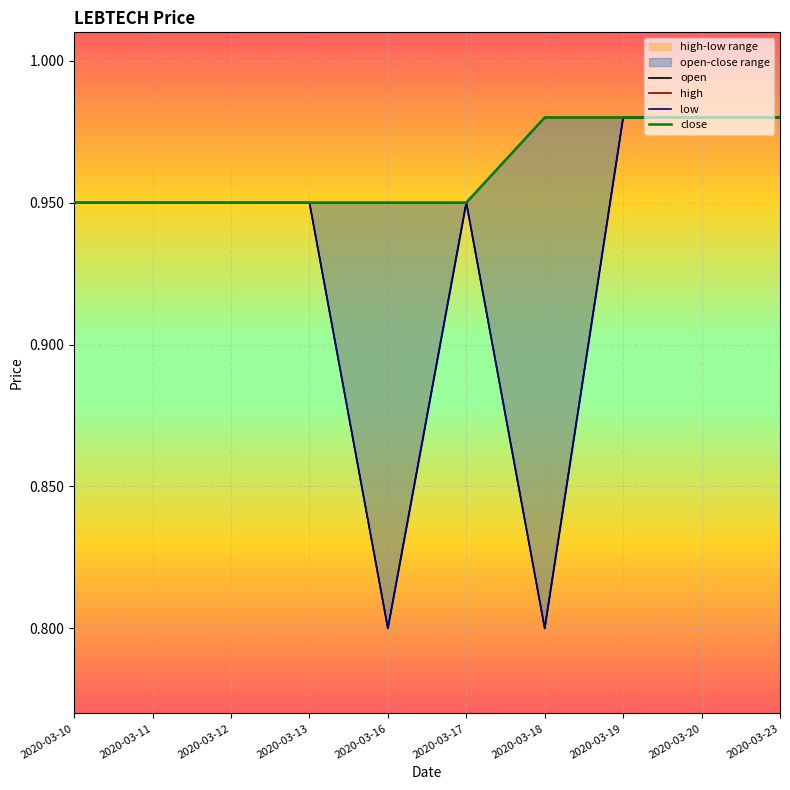

List the labels in order of open value, largest first.

2020-03-19, 2020-03-20, 2020-03-23, 2020-03-10, 2020-03-11, 2020-03-12, 2020-03-13, 2020-03-17, 2020-03-16, 2020-03-18